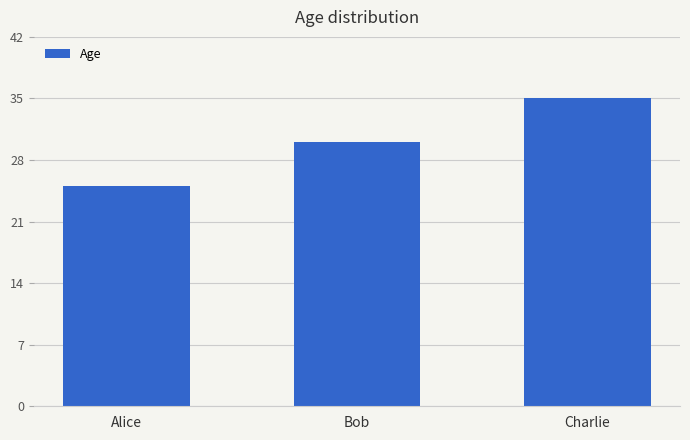

Count the number of categories in the chart.

3